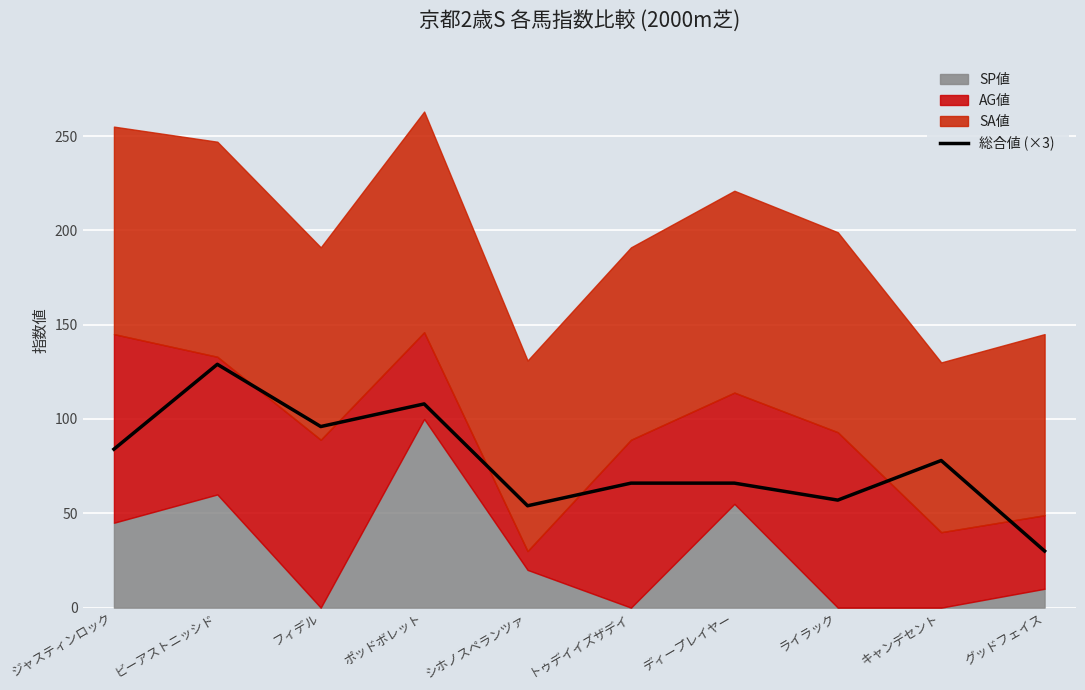

How many interior local peaks (higher than both neighbors) does the data have?

3